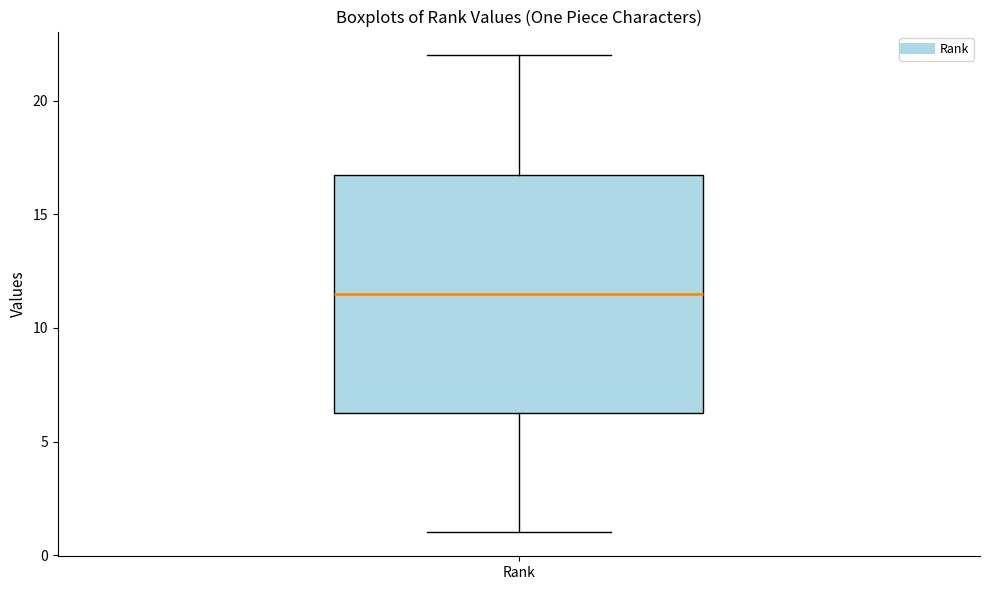

Read this box plot against the y-axis: the position of the median line, the range covered by the box, and the ends of both whiskers. The values are not printed on the chart, so give them approximately, as read against the axis.

median 11.5, box 6.5 to 17.0, whiskers 1.0 to 22.0